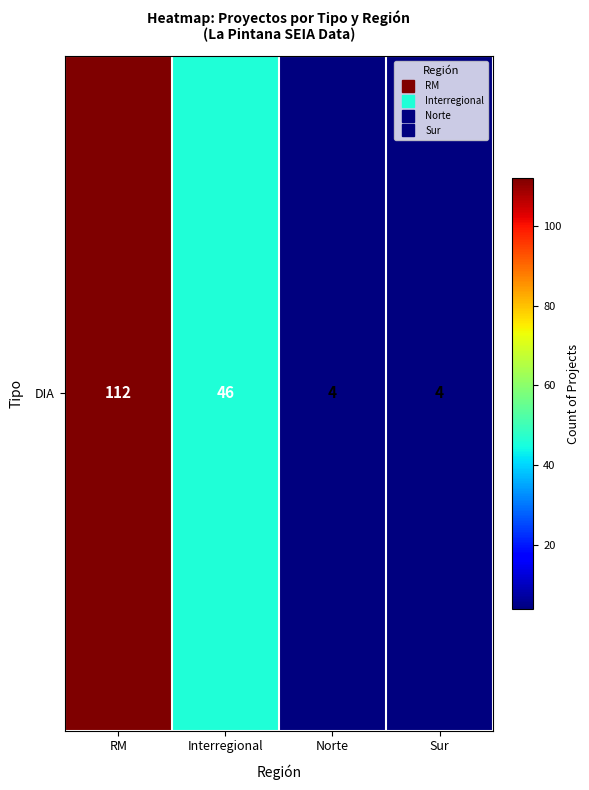

Which label corresponds to the largest value in the chart?

RM